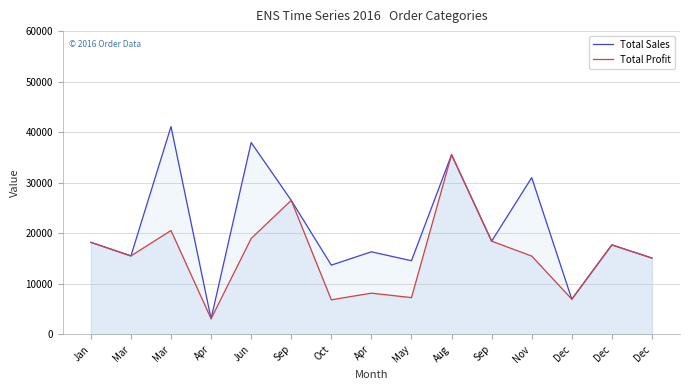

Where does the Total Profit series first go above 15542?

Jan